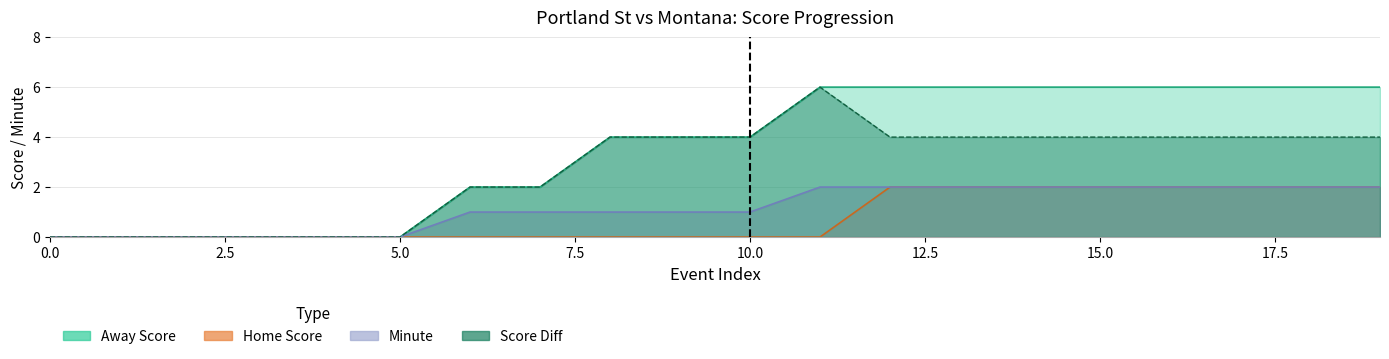

What is the sum of the Score Diff values at 15 and 5?

4